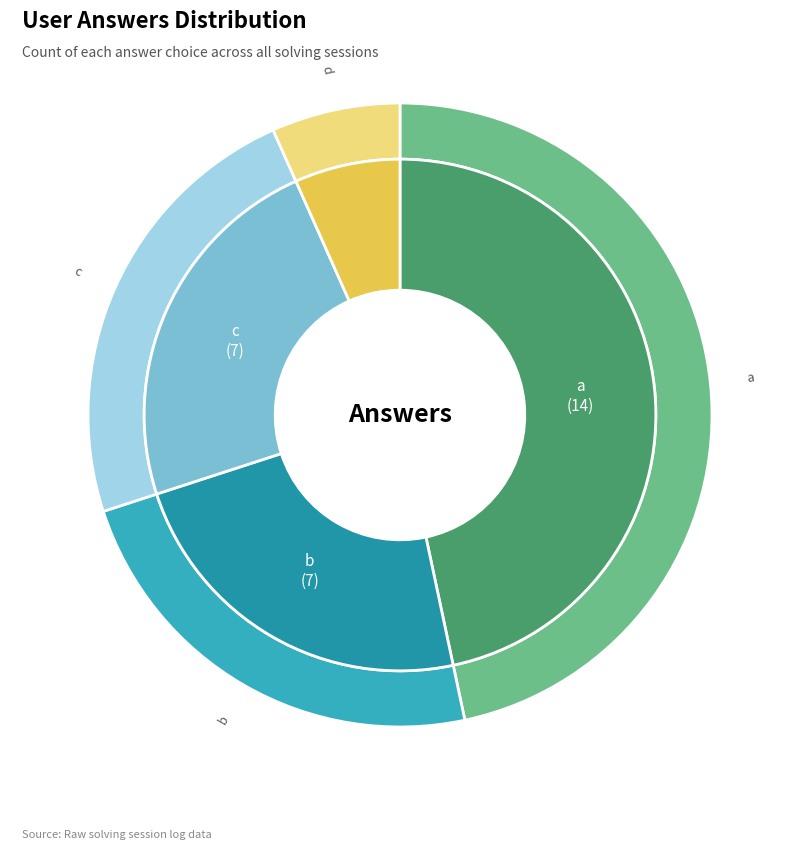

How much of the chart is everything except d?

93.3%